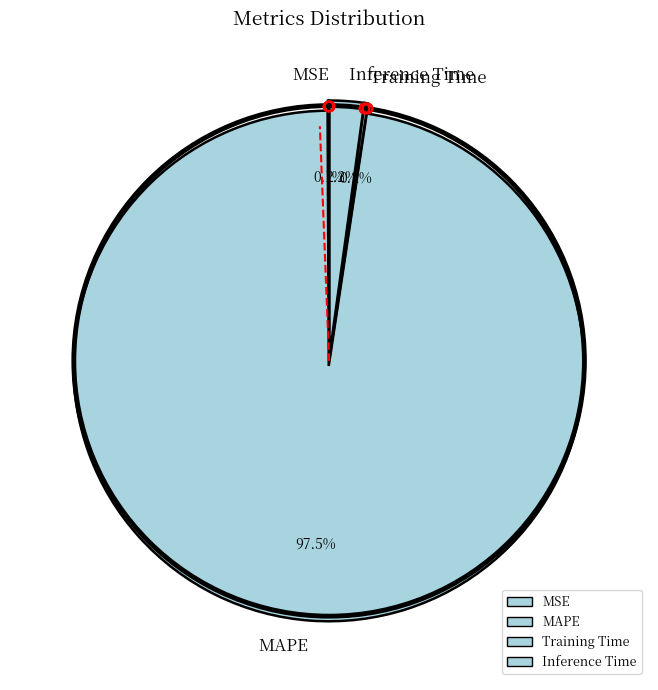

Is Inference Time the majority of the pie?

No